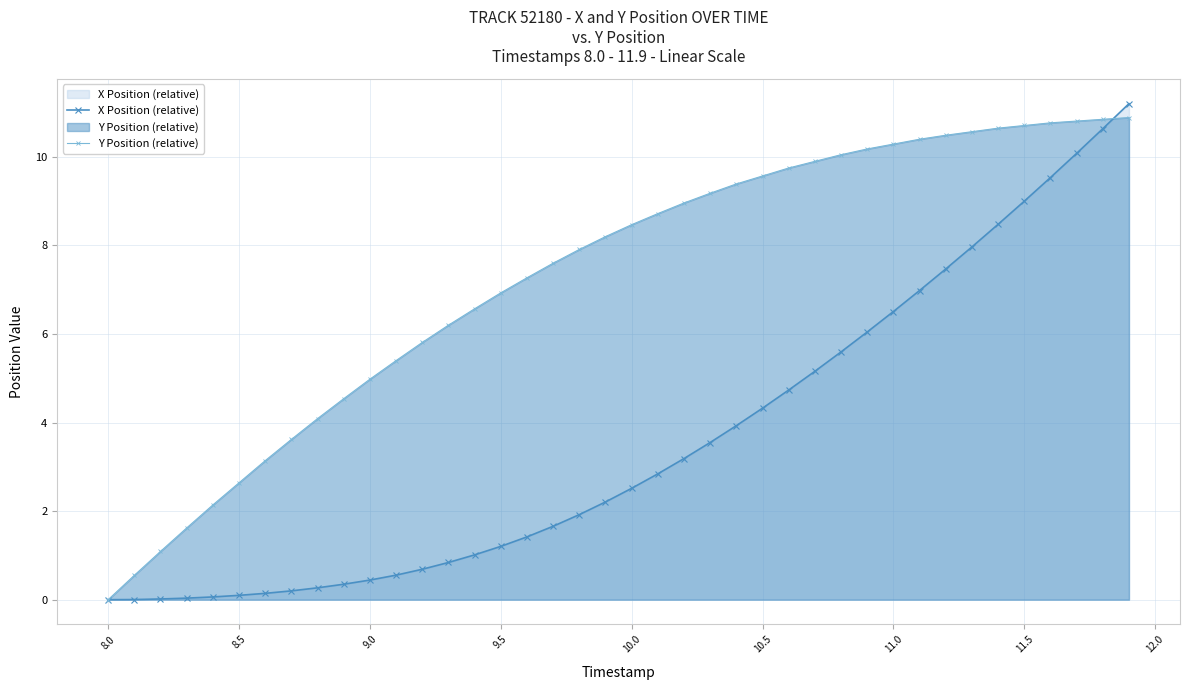

What is the greatest value displayed?

11.2